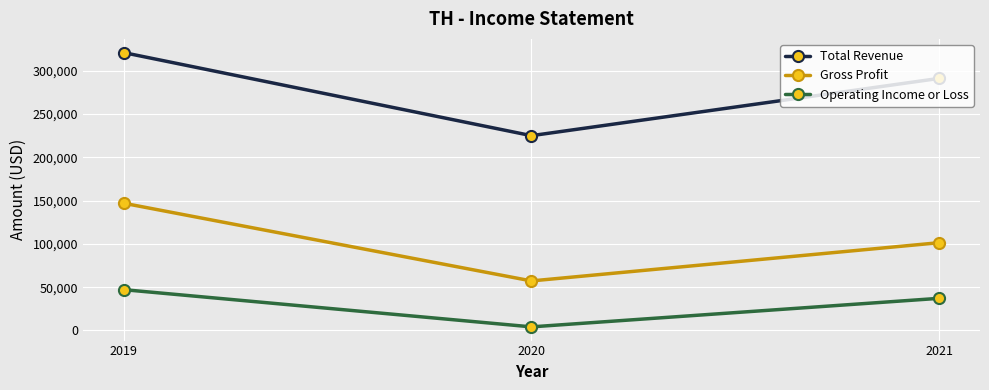

What are all the series names shown in the legend?

Total Revenue, Gross Profit, Operating Income or Loss